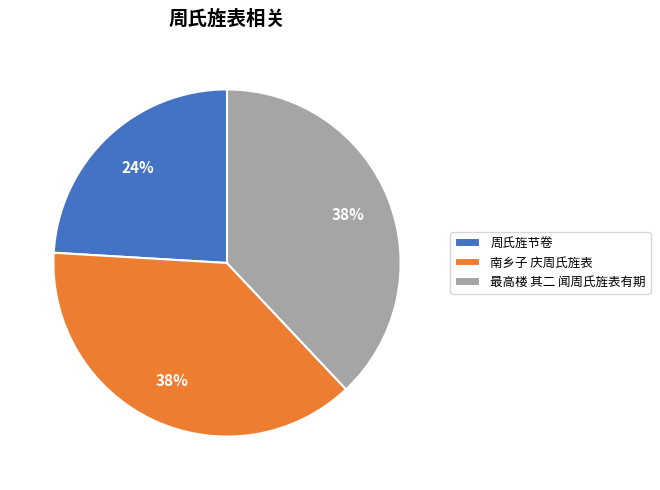

Count the number of slices in the pie.

3